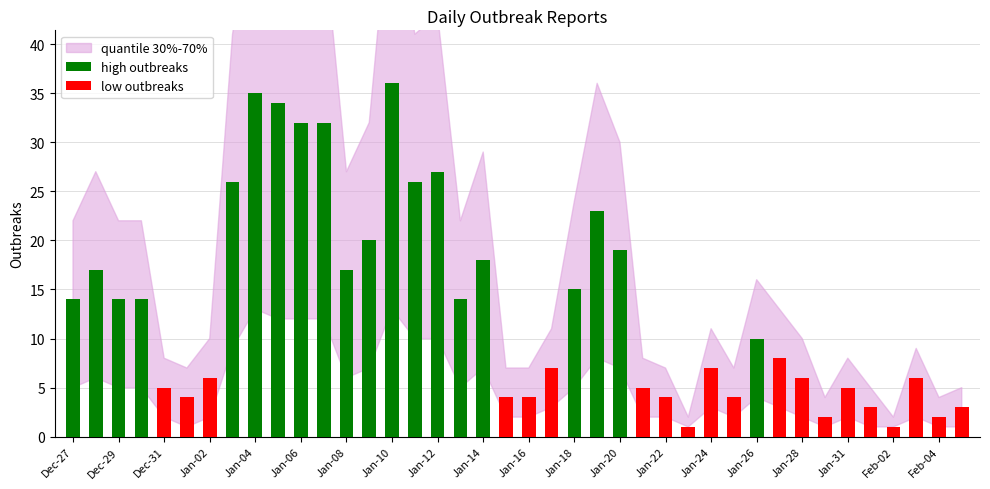

How many data points does each series have?

40